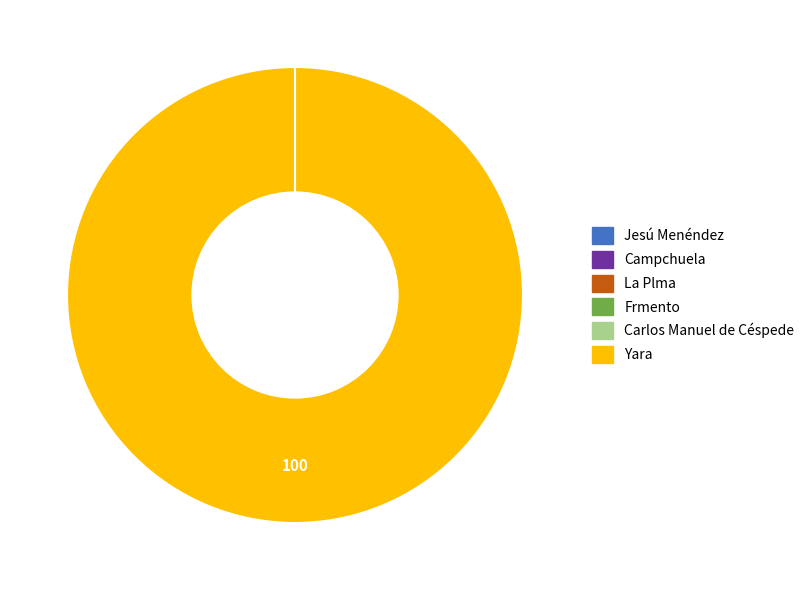

Which slice represents more than half of the pie?

Yara